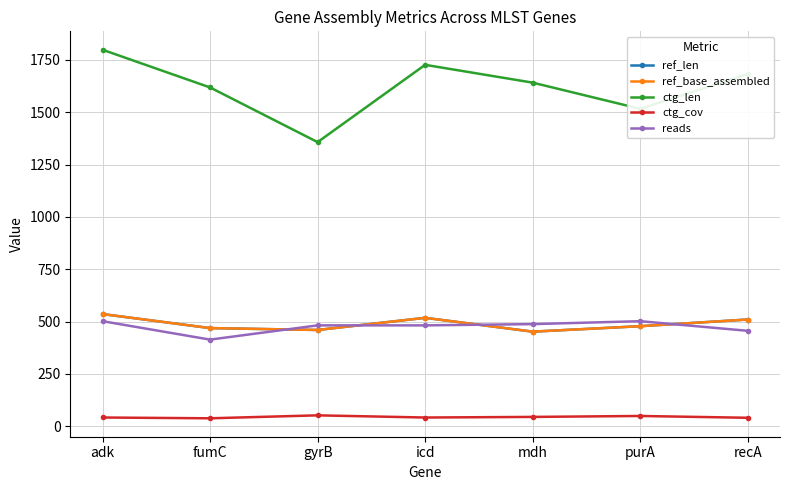

At mdh, list the series in order from largest to smallest.

ctg_len, reads, ref_len, ref_base_assembled, ctg_cov